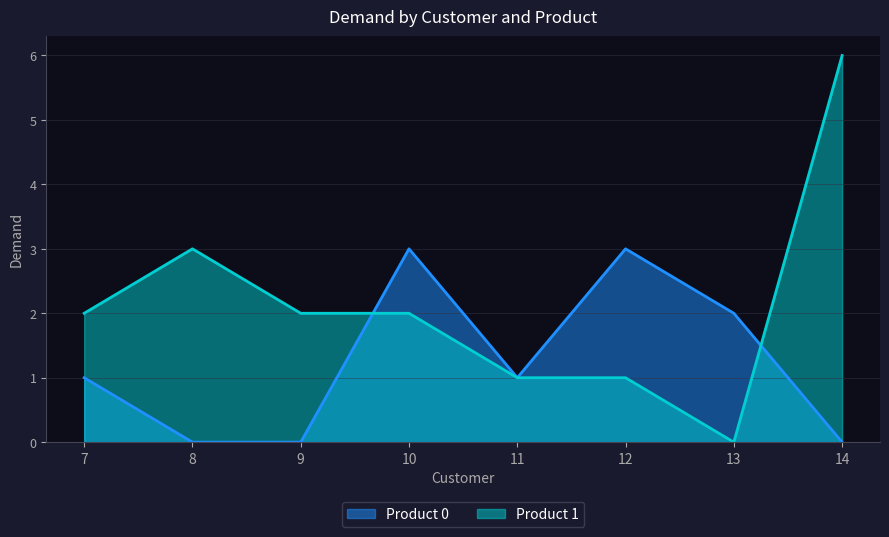

Between 12 and 9, which is larger?

12